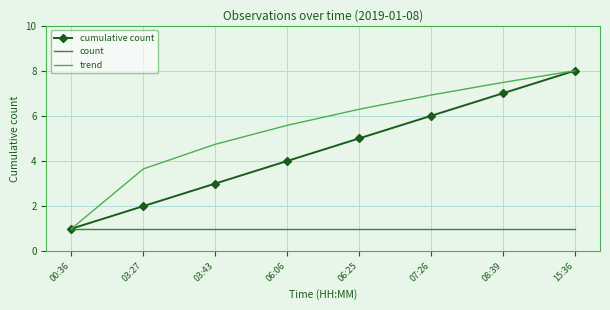

What is the lowest value of the cumulative count series?

1.0